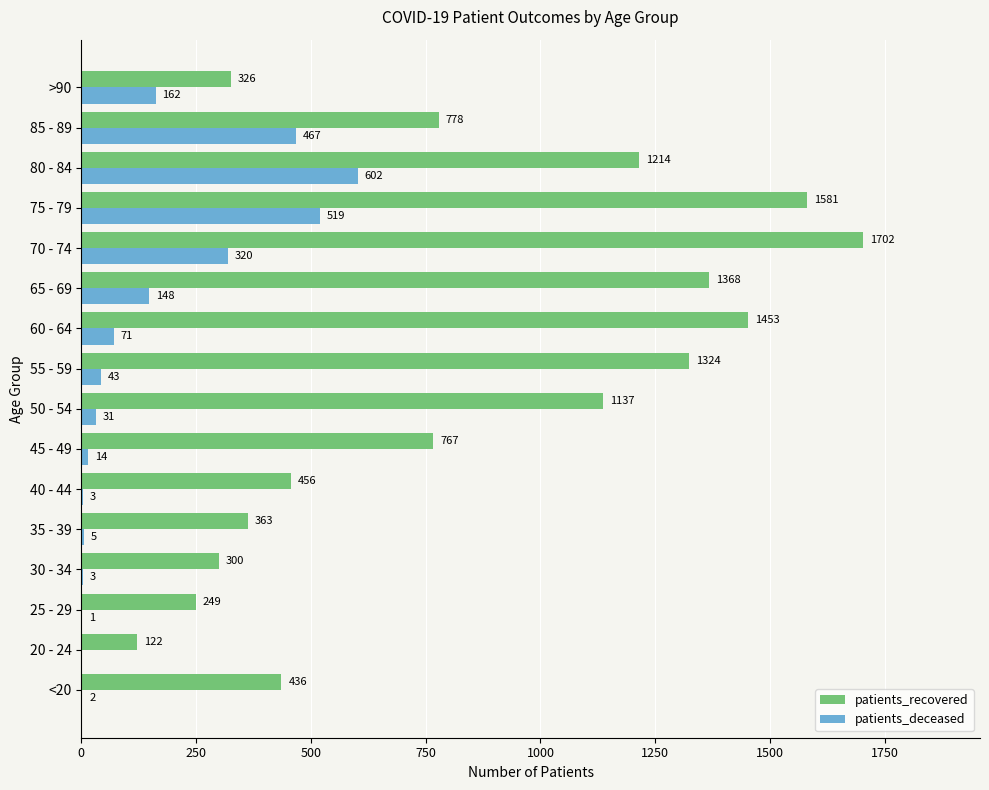

Which series changed the most between 20 - 24 and 60 - 64?

patients_recovered